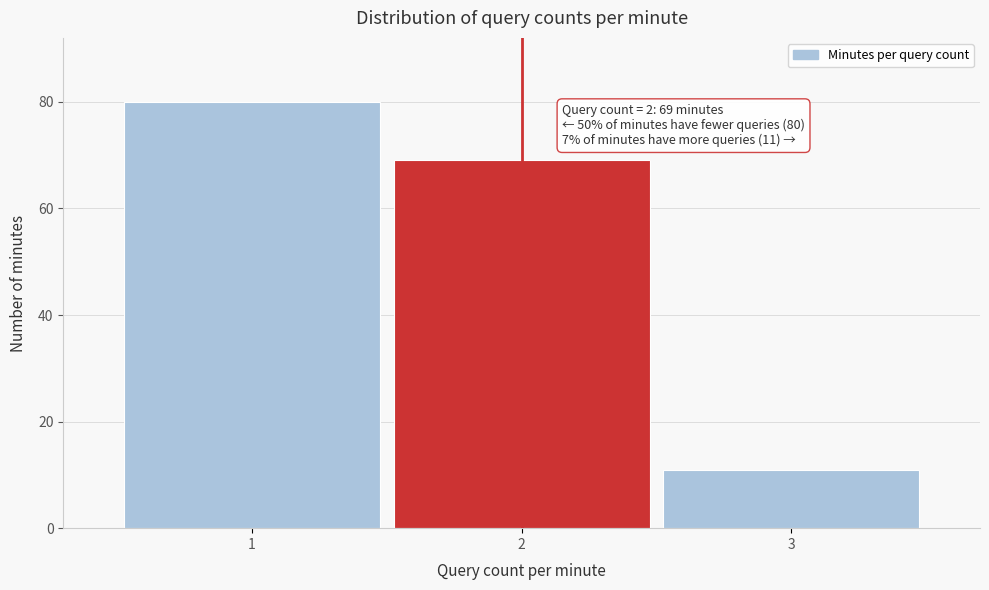

Reading left to right, extract all data points from this chart.

1=80	2=69	3=11